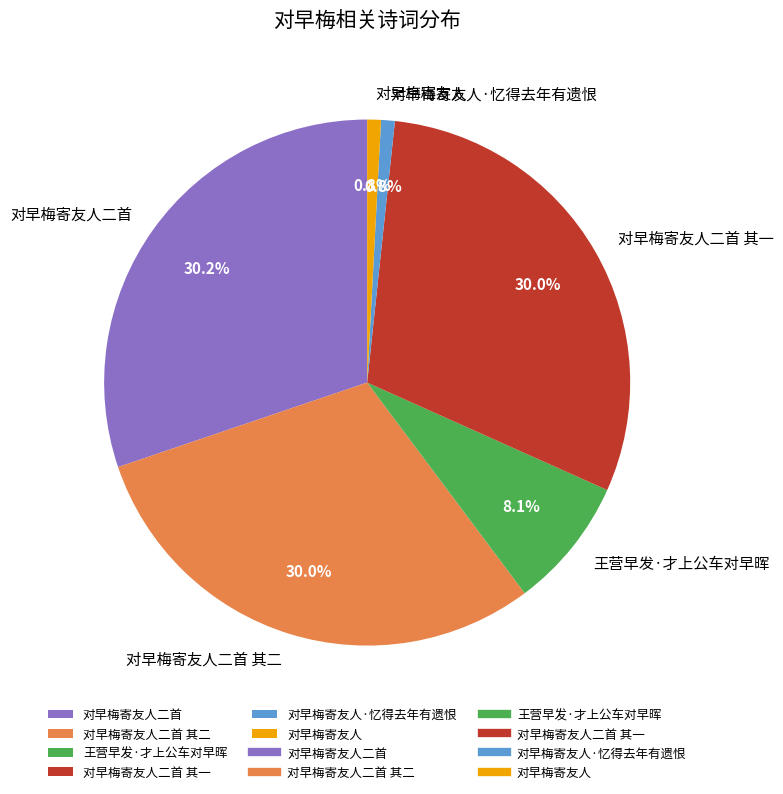

Is there a majority slice in this chart?

No